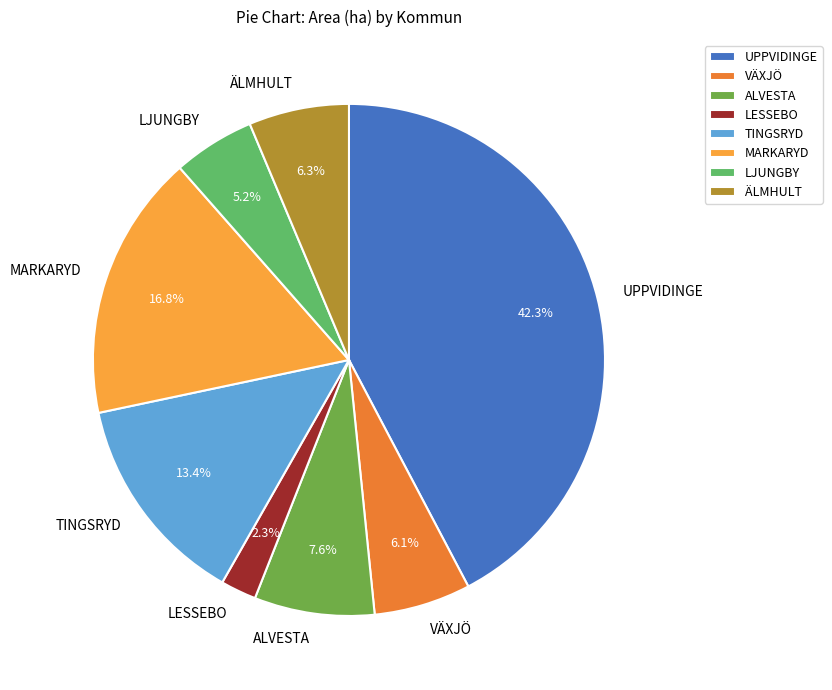

Does ALVESTA represent more than half of the total?

No